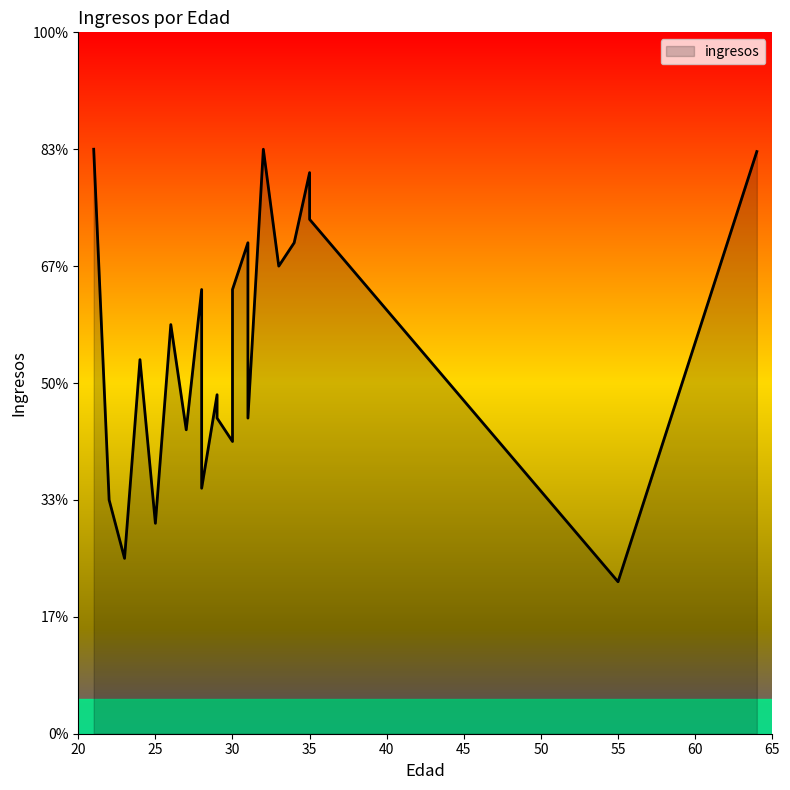

True or false: the data has more than 0 interior local peaks.

True